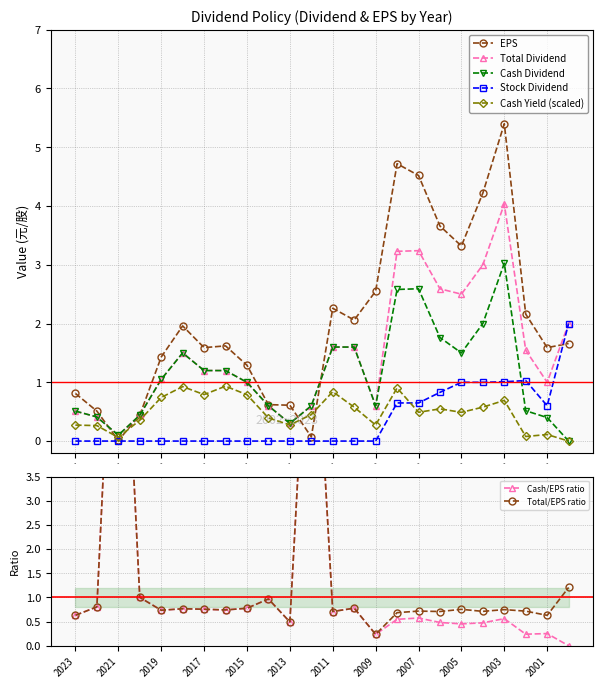

True or false: Cash Dividend has more than 0 interior local peaks.

True